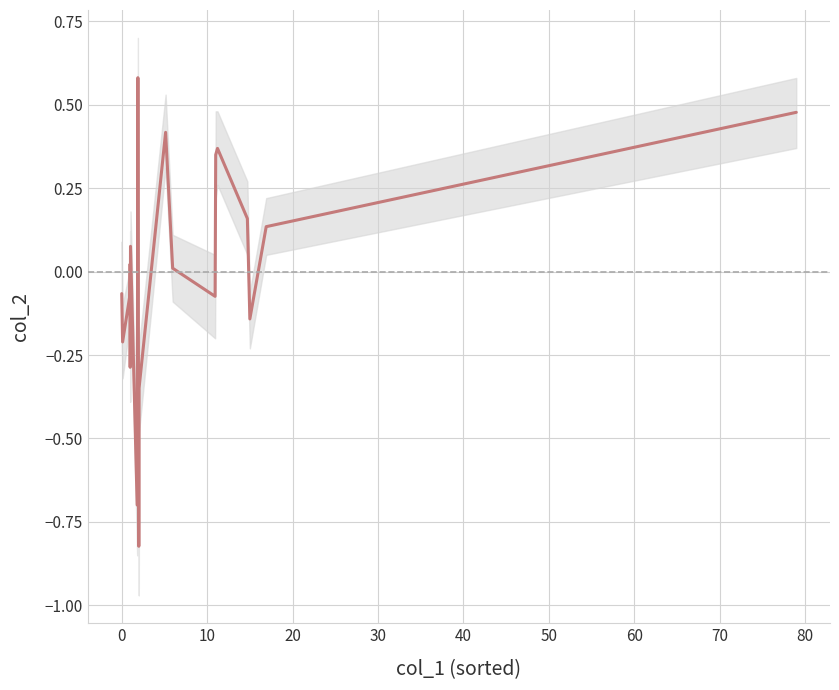

How many lines are shown in the chart?

1